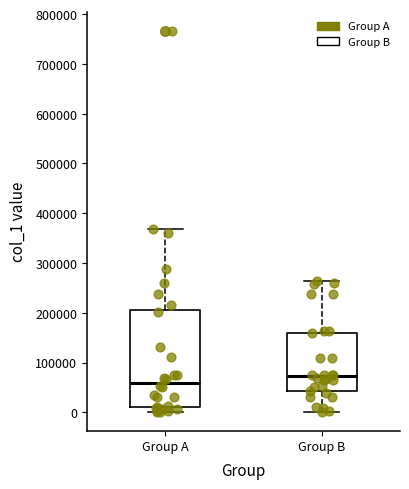

Where is the lower edge of the box for Group A on the y-axis? The values are not printed on the chart, so give them approximately, as read against the axis.

10000